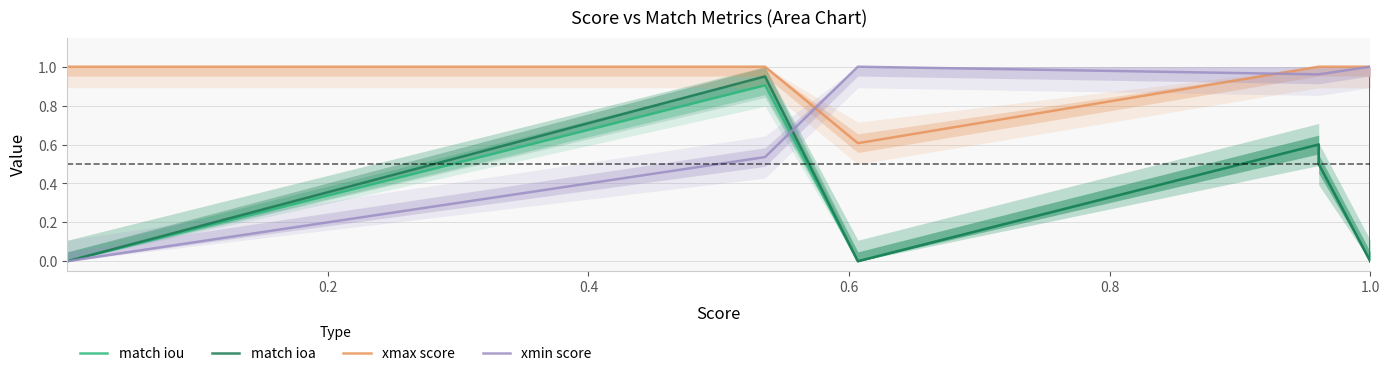

Is it true that xmin score equals 1.4 at 1.0?

False